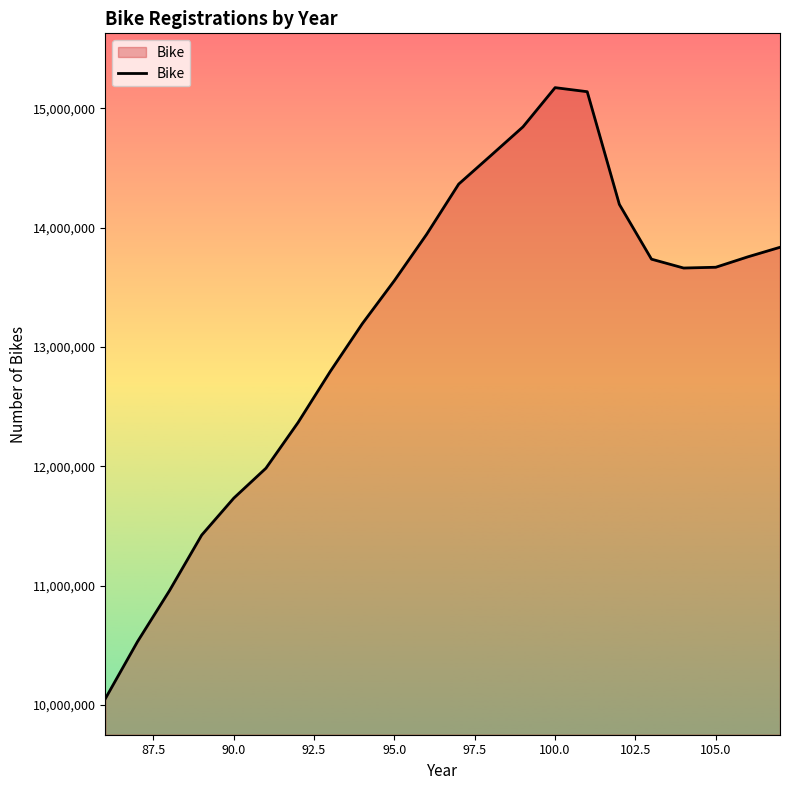

What is the greatest value displayed?

15173602